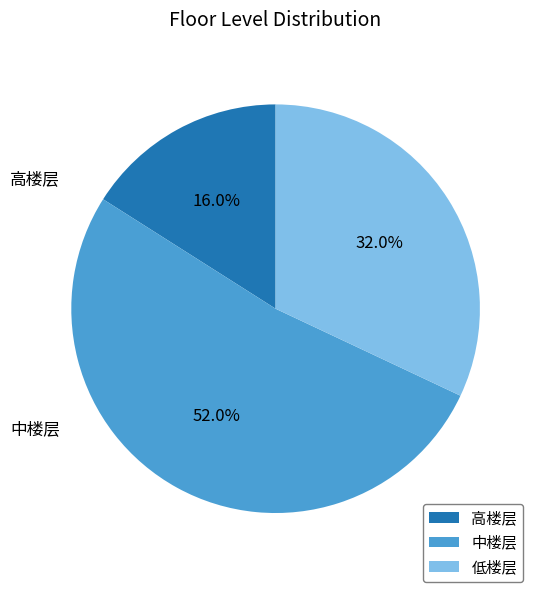

What is the largest slice in the pie chart?

中楼层